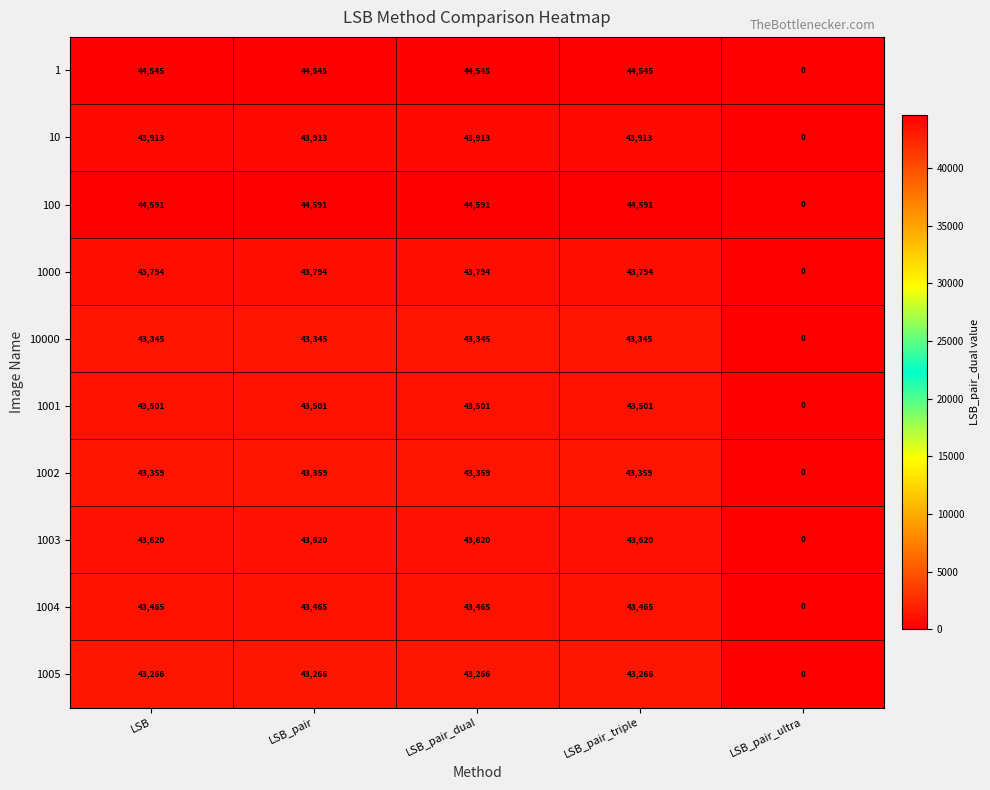

The value of 1003 at LSB_pair is 43620. True or false?

True